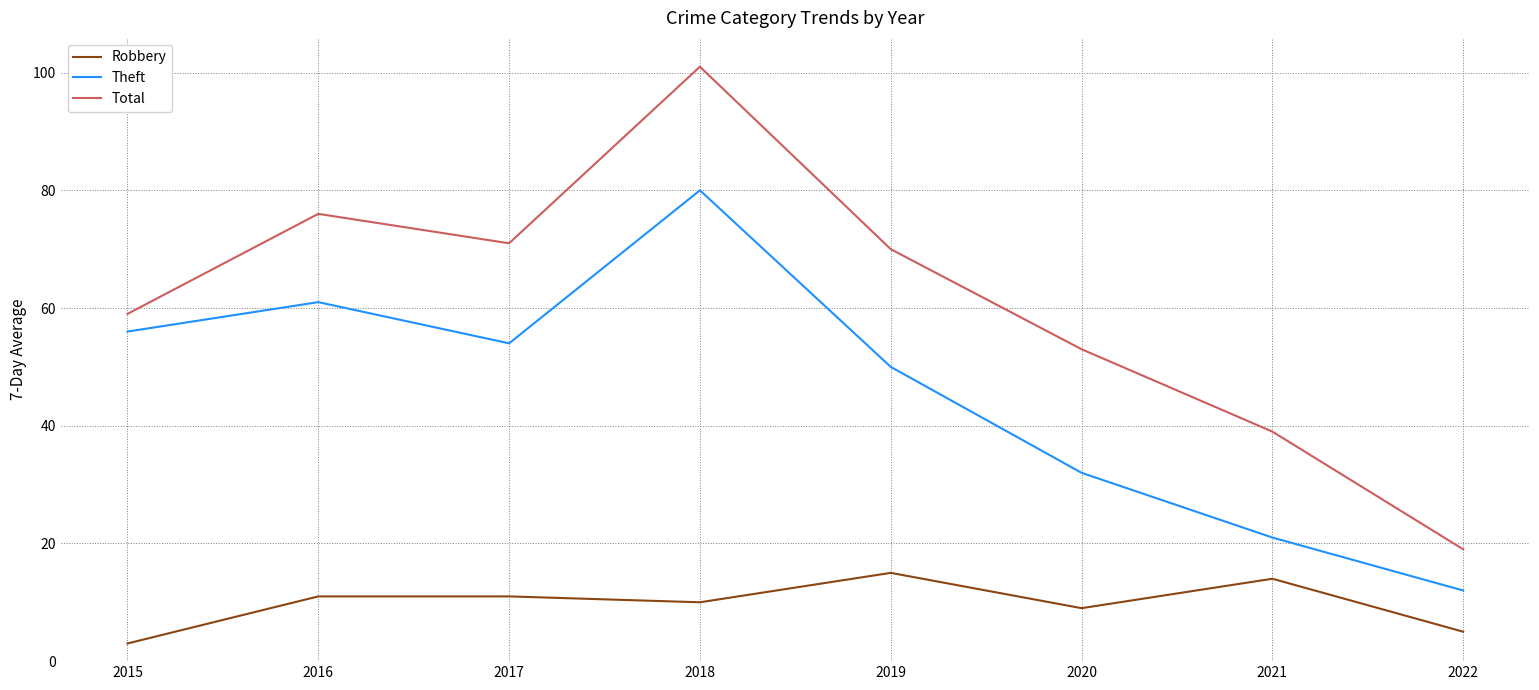

Reading right to left, list all the values displayed in this chart.

Robbery: 2022=5	2021=14	2020=9	2019=15	2018=10	2017=11	2016=11	2015=3
Theft: 2022=12	2021=21	2020=32	2019=50	2018=80	2017=54	2016=61	2015=56
Total: 2022=19	2021=39	2020=53	2019=70	2018=101	2017=71	2016=76	2015=59